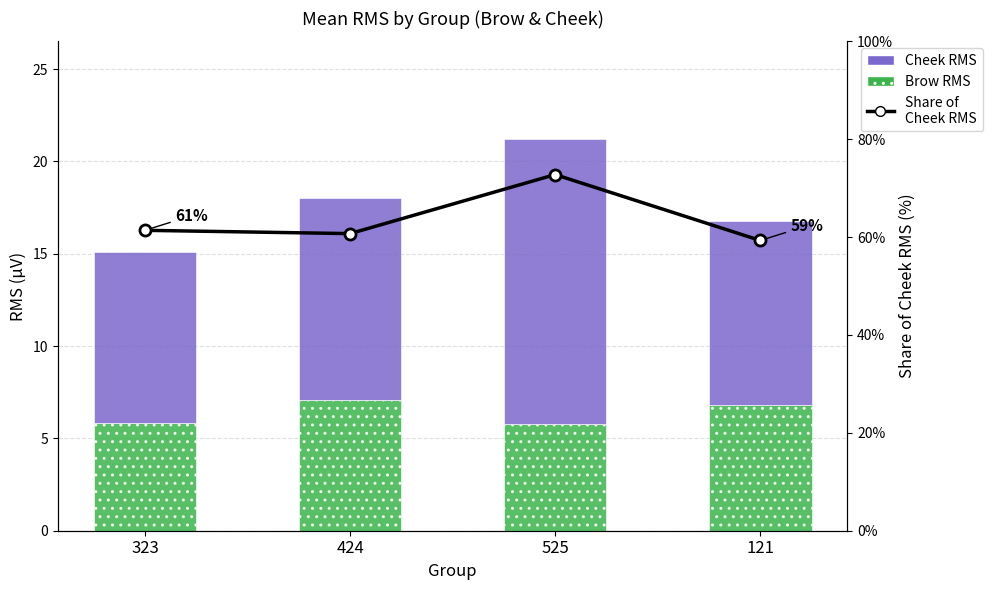

The Brow RMS series shows 7.1 at 424. True or false?

True